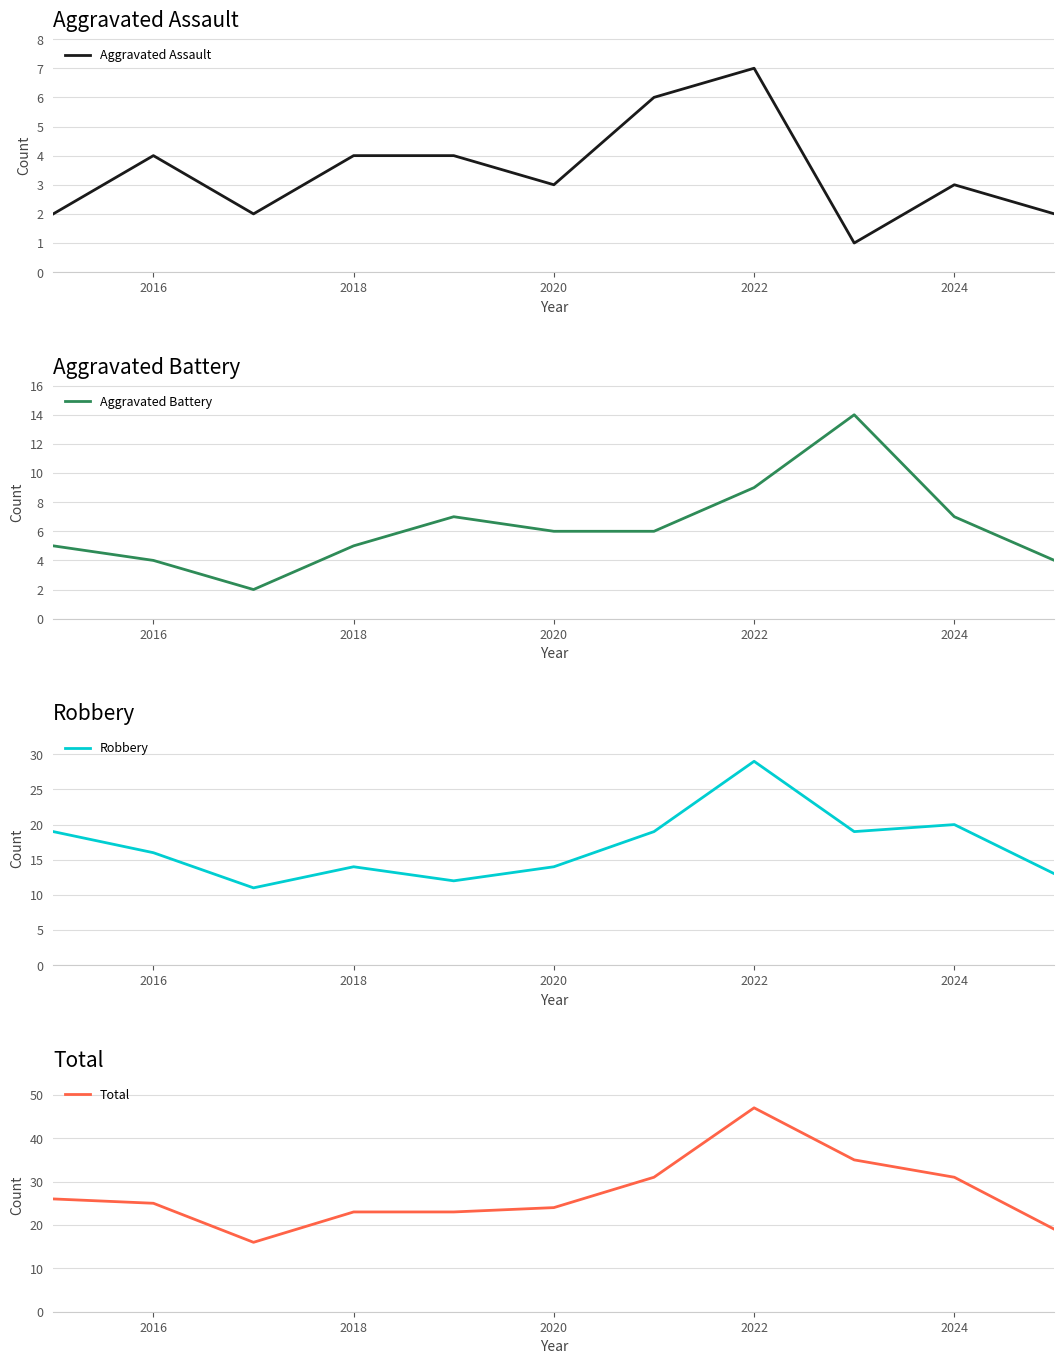

Where is the first local maximum for Aggravated Assault?

2016